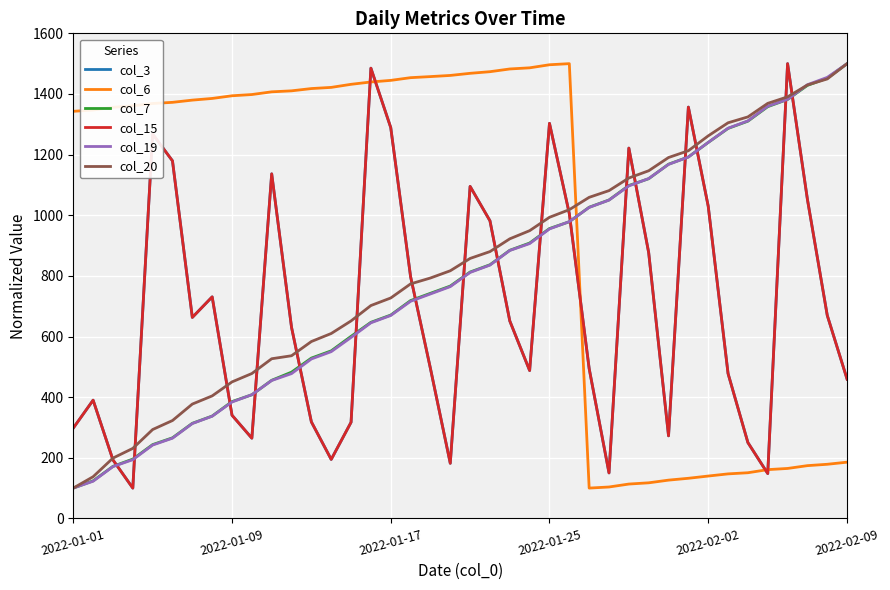

At how many categories does at least one series exceed 1362?

27